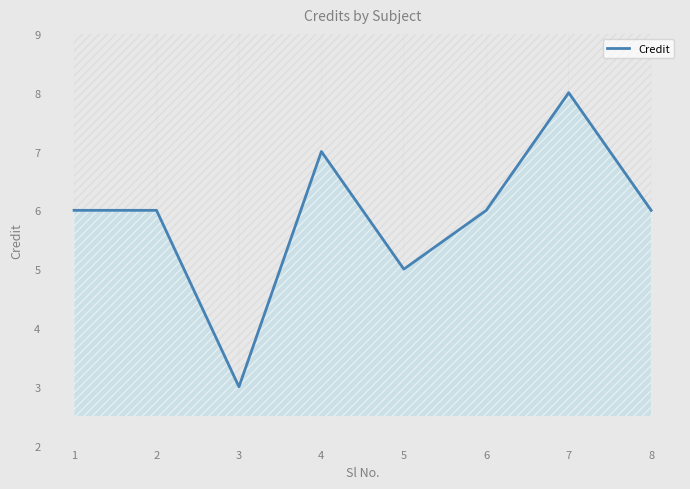

How many lines are shown in the chart?

1